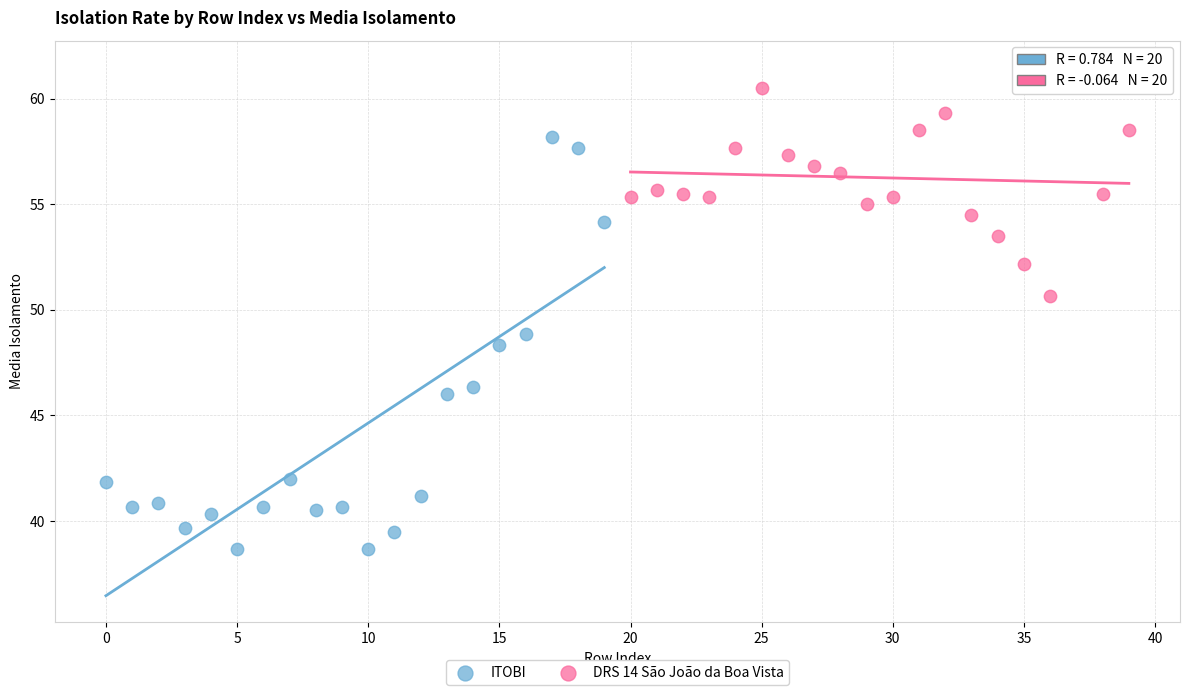

Which series reaches the maximum Y coordinate?

DRS 14 São João da Boa Vista